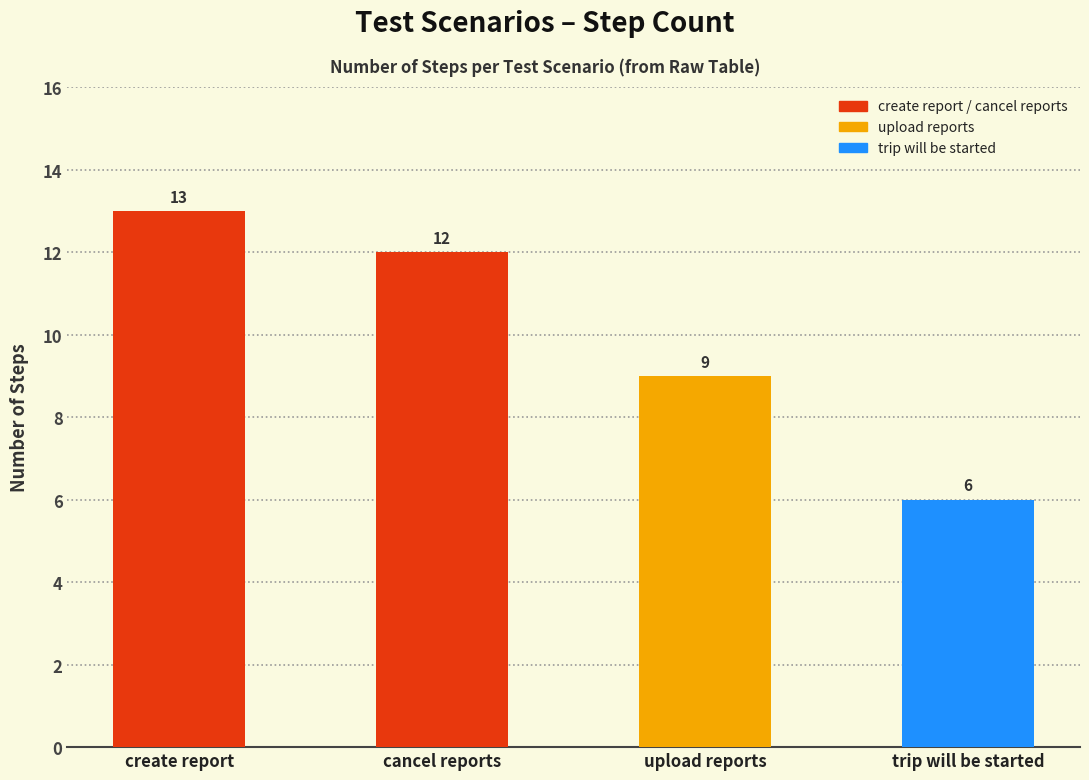

The chart shows a value of 12 at cancel reports. True or false?

True